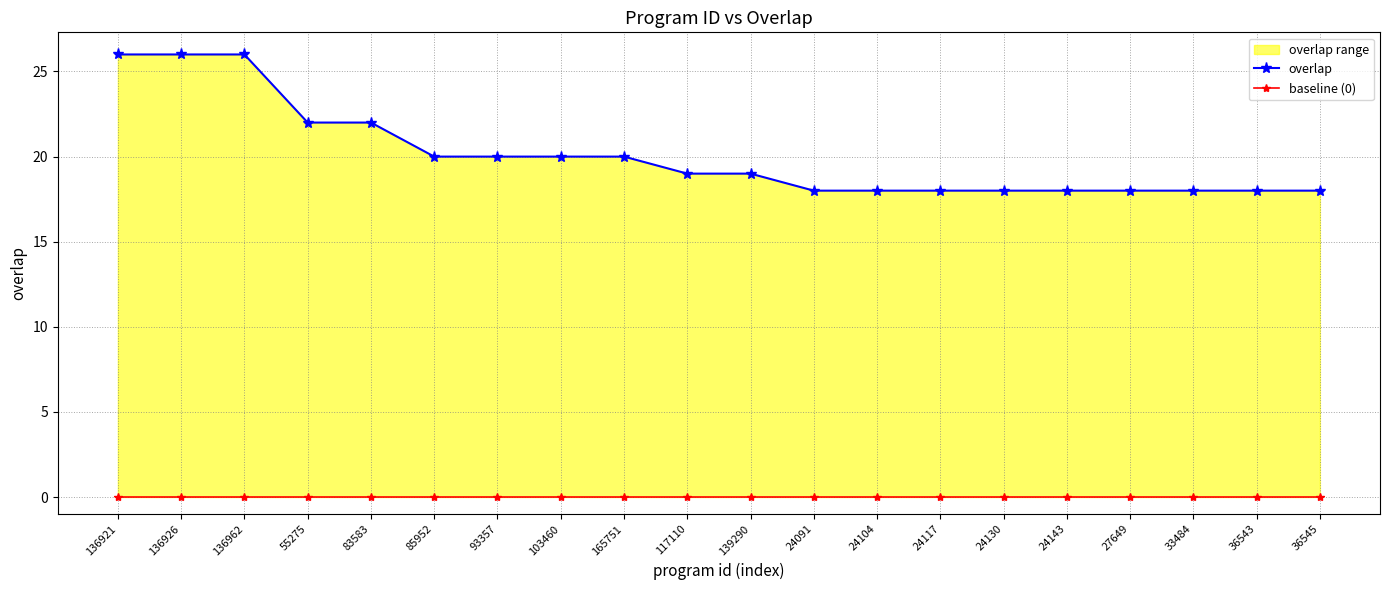

At how many categories does at least one series exceed 24?

3